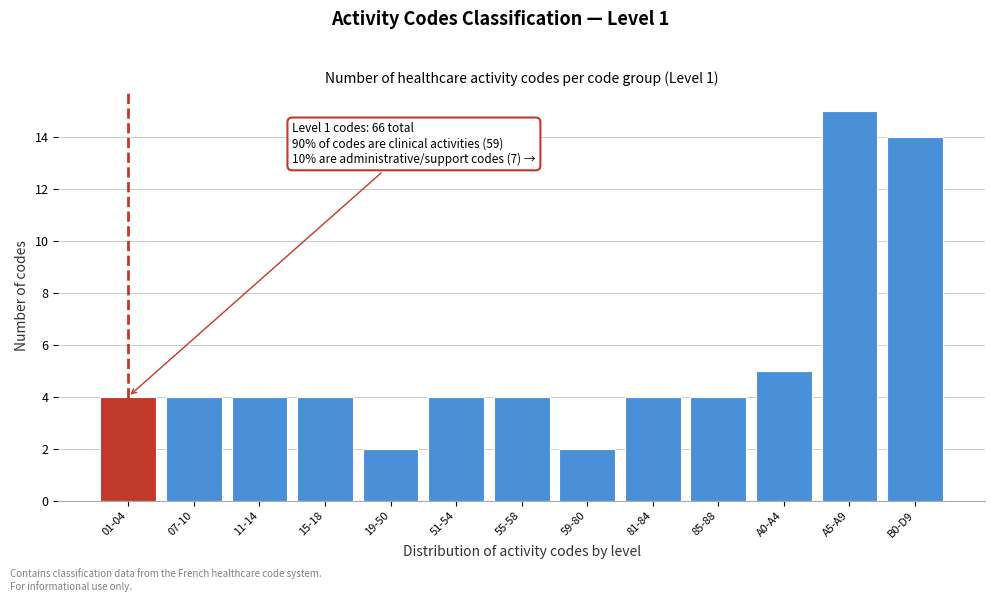

Reading right to left, extract all data points from this chart.

B0-D9=14	A5-A9=15	A0-A4=5	85-88=4	81-84=4	59-80=2	55-58=4	51-54=4	19-50=2	15-18=4	11-14=4	07-10=4	01-04=4